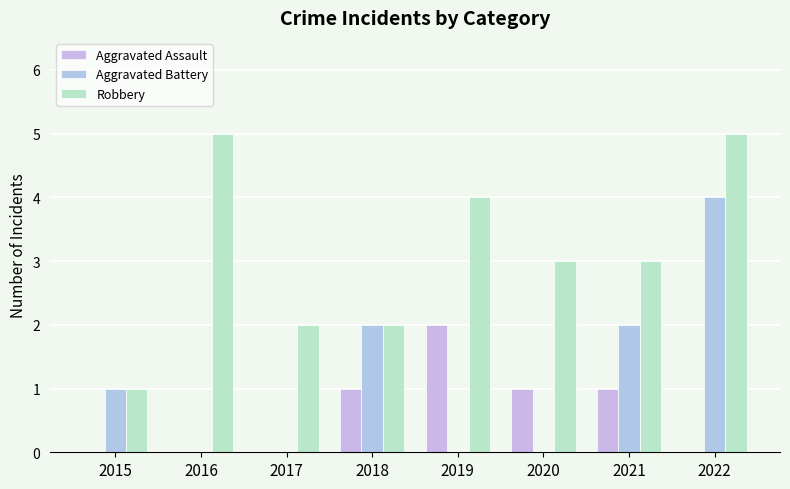

How many series are shown in this chart?

3